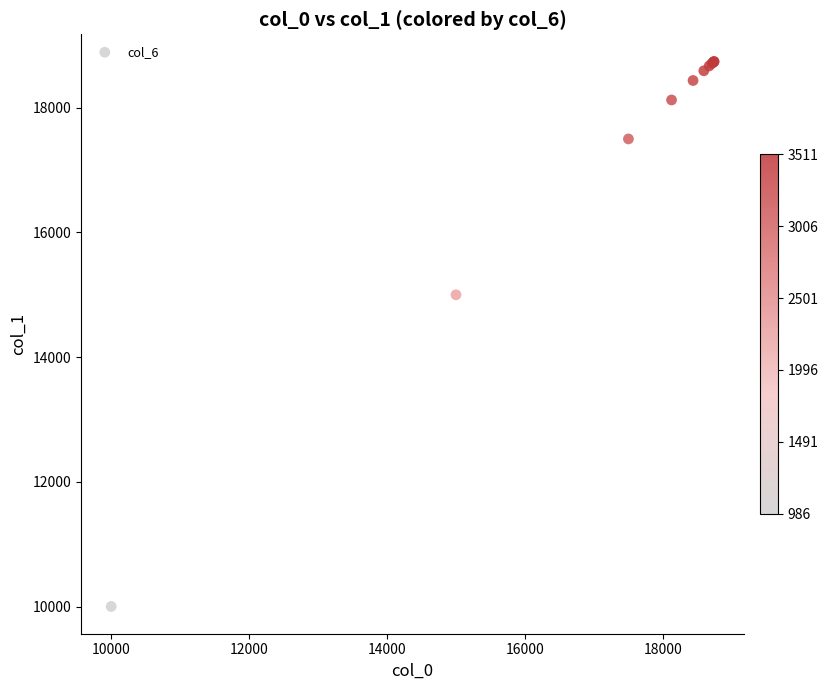

What Y value in the scatter plot is closest to 14371?

15000